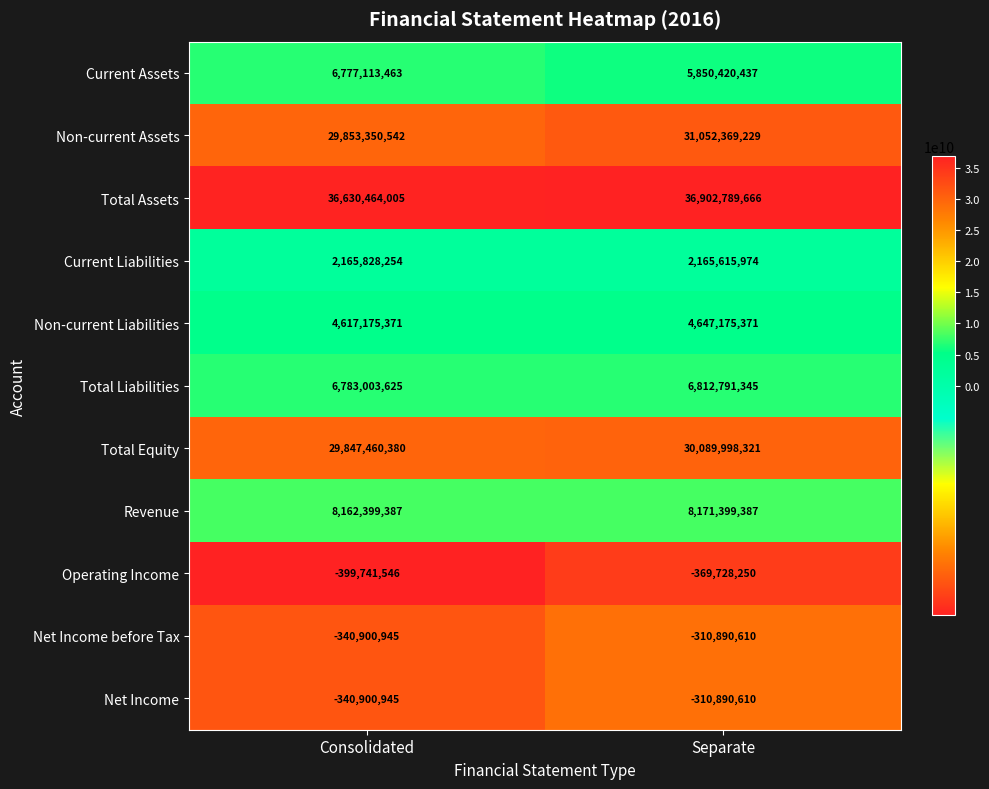

What is the sum of the Total Liabilities values at Separate and Consolidated?

13595794970